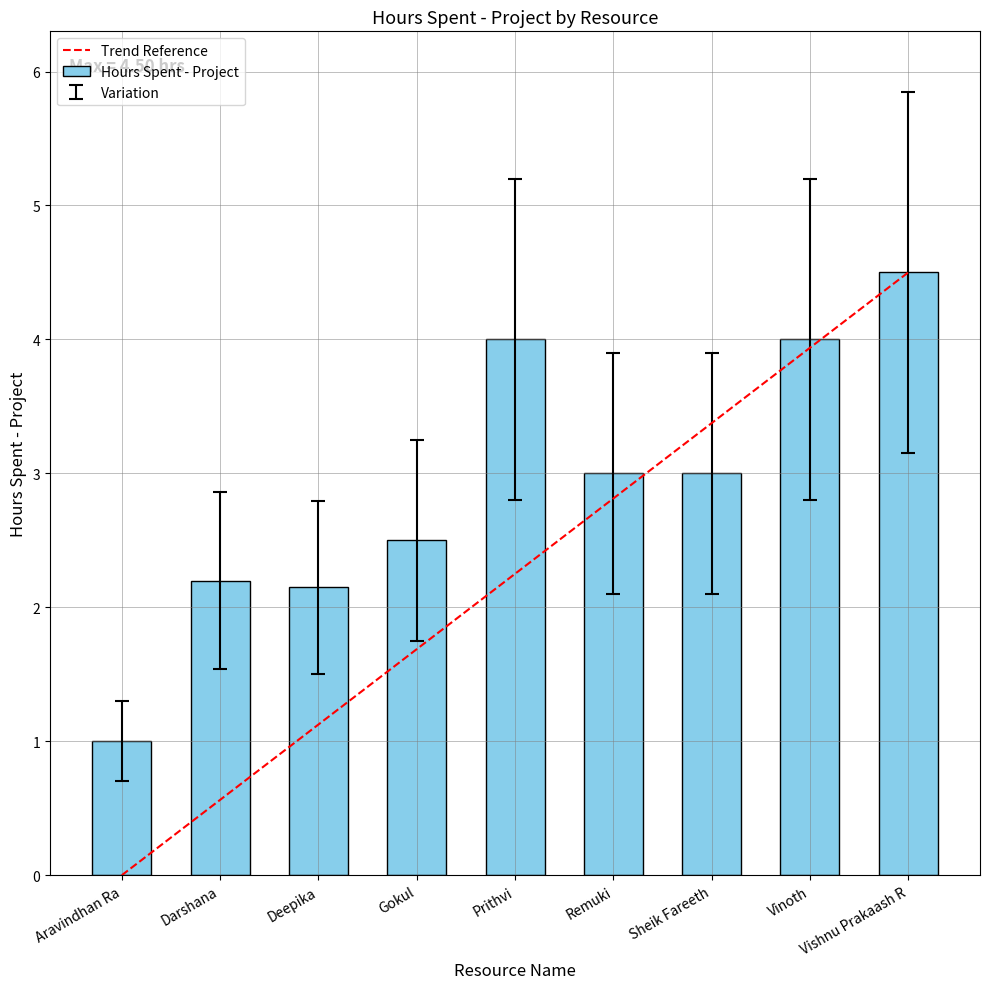

Is it true that the value at Vinoth is 2.2?

False